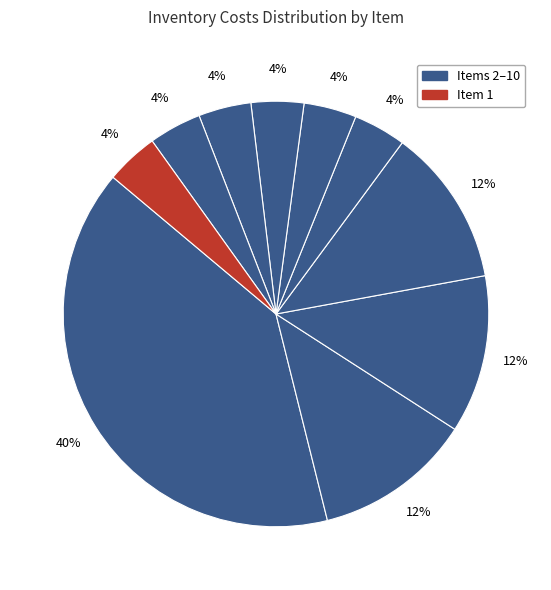

Count the number of slices in the pie.

10